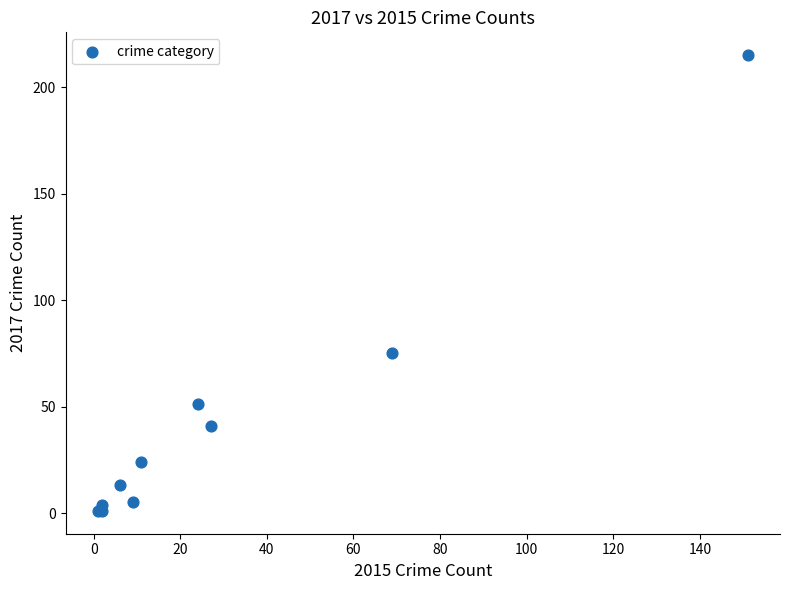

What Y value in the scatter plot is closest to 108?

75